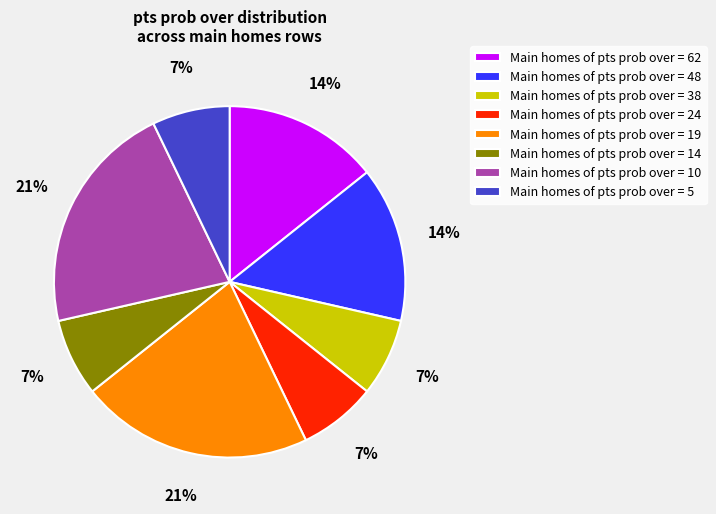

Is there any slice that represents more than half of the pie?

No